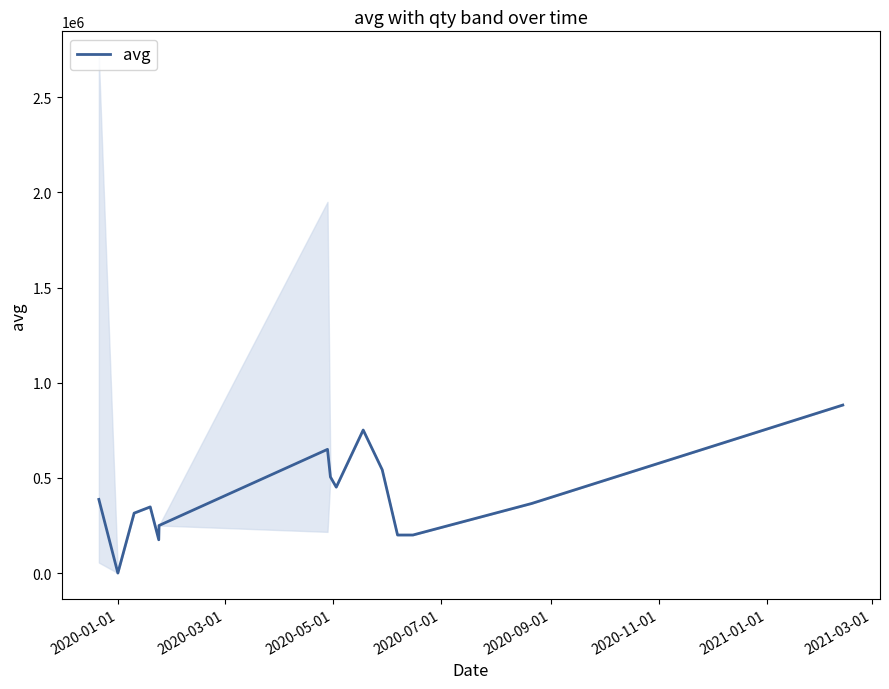

What is the difference between the maximum and minimum values?

882367